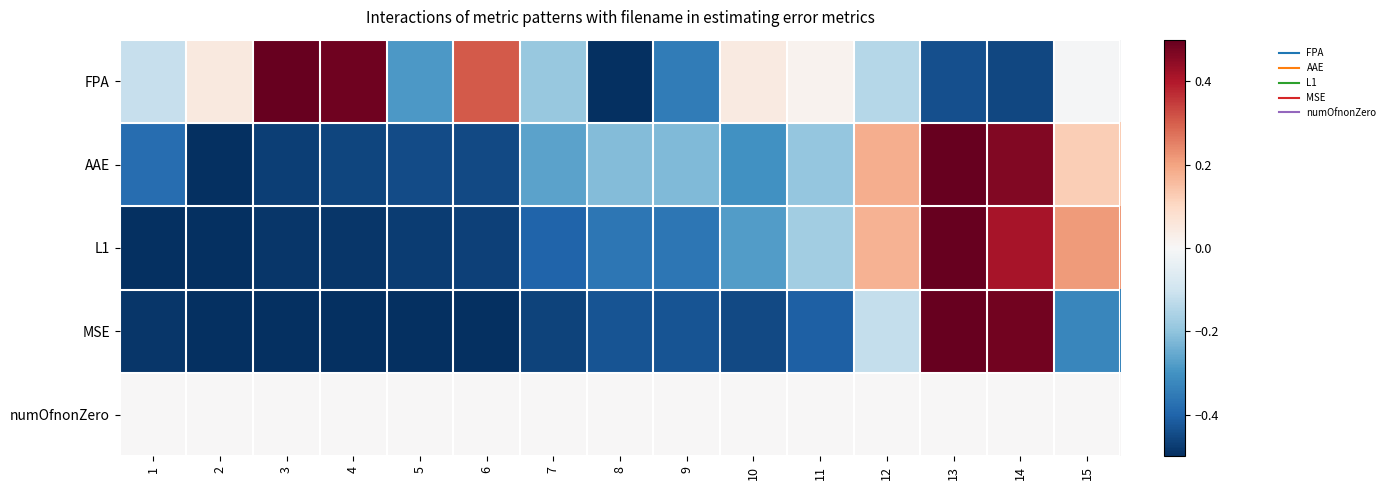

Which has a higher value, 12 or 8?

12